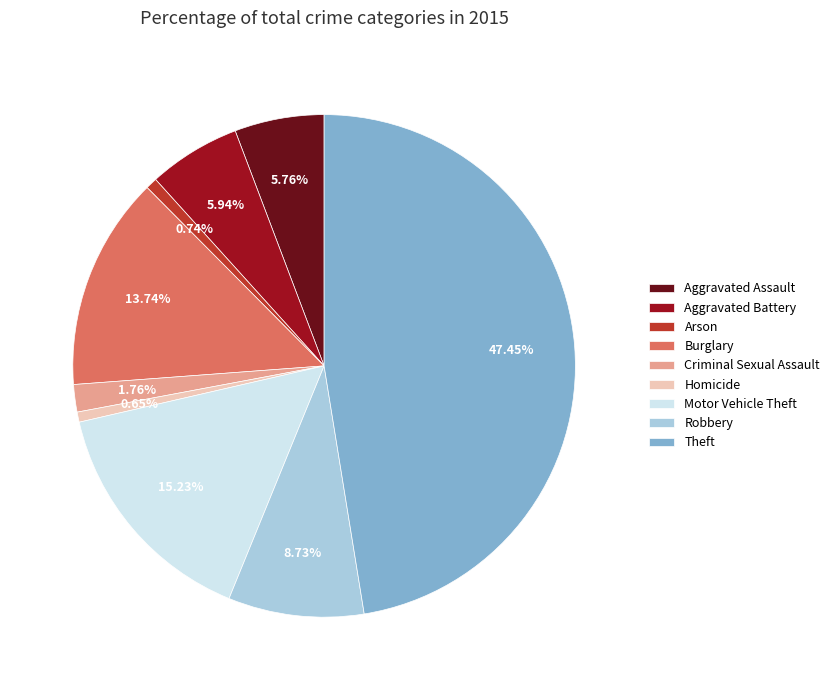

To the nearest percent, what percentage of the pie is Arson?

1%